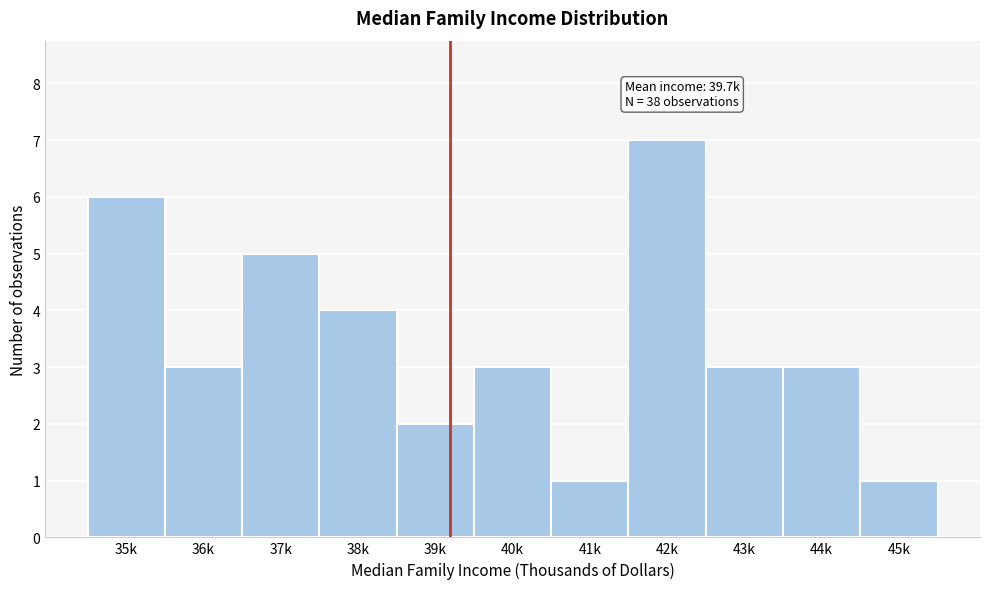

Reading right to left, what are all the values shown in this chart?

1	3	3	7	1	3	2	4	5	3	6